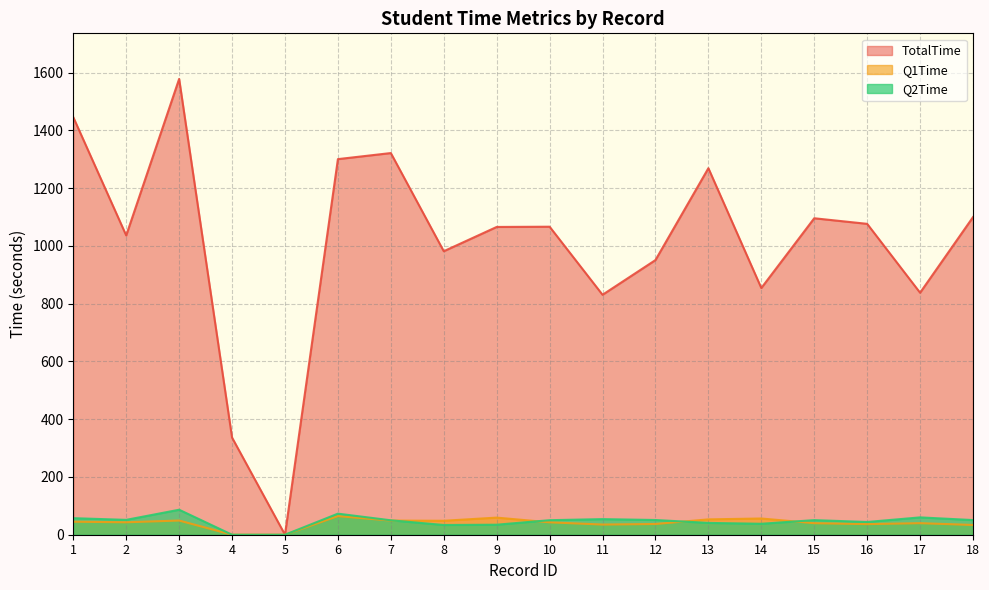

How many values in the Q2Time series exceed 50?

10